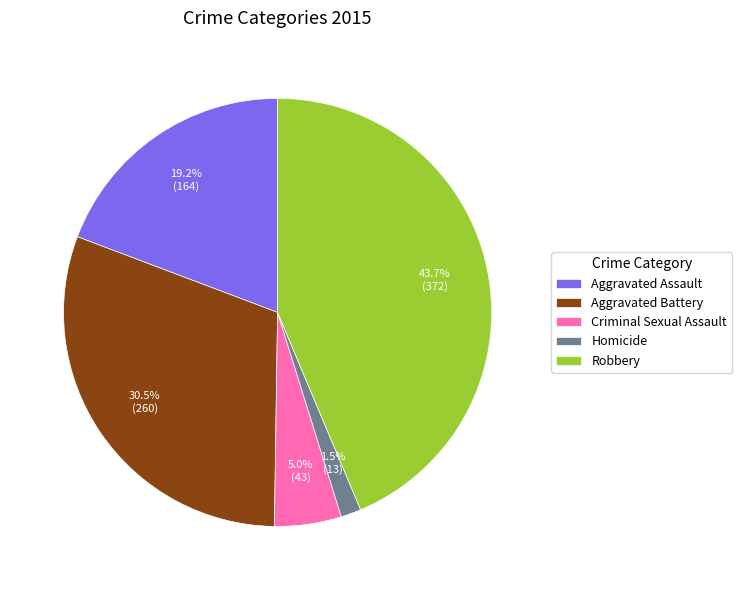

The Homicide slice represents 8% of the pie. True or false?

False